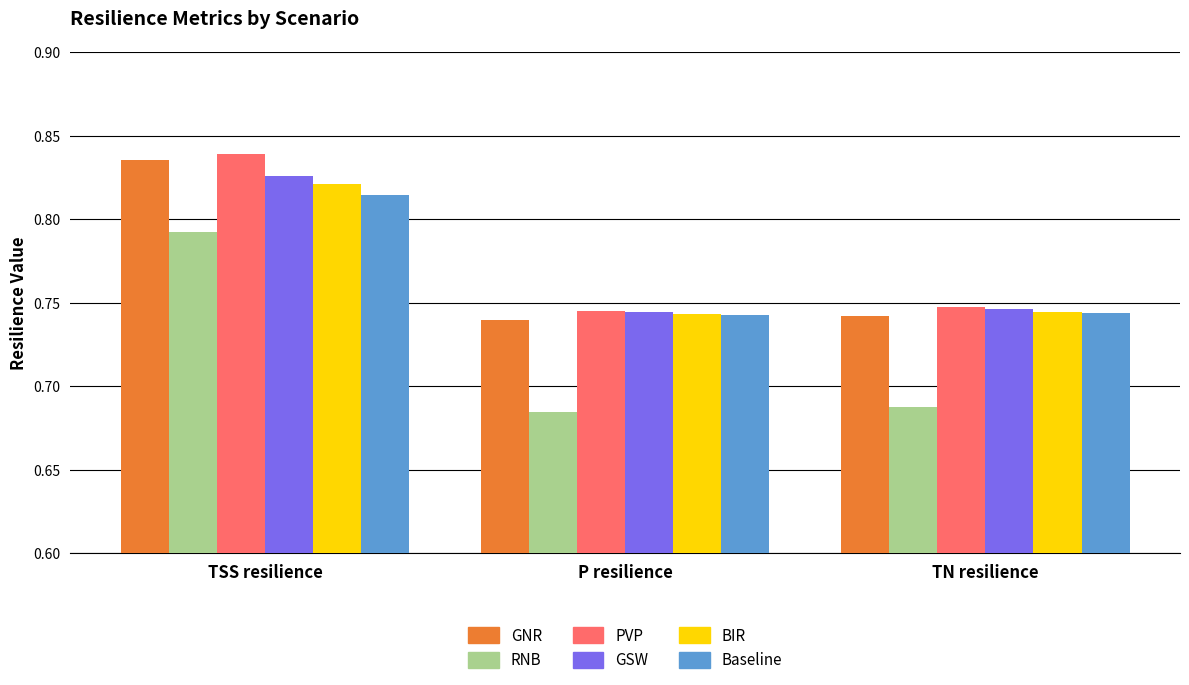

What is the difference between the highest and lowest values at P resilience?

0.1